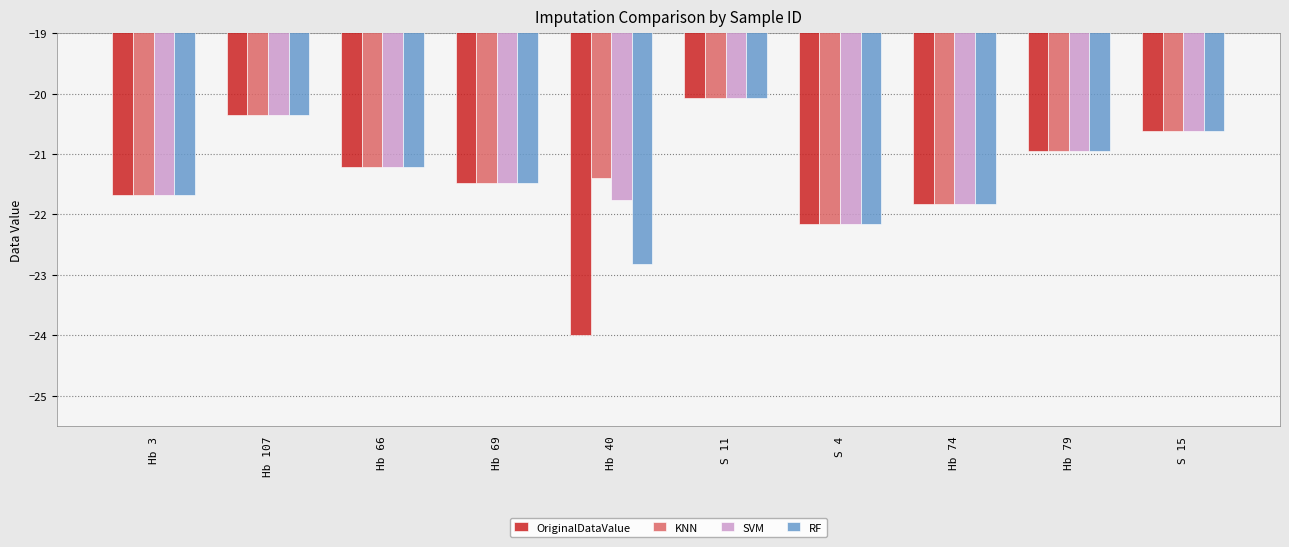

Which series changed the most between Hb 66 and Hb 40?

OriginalDataValue